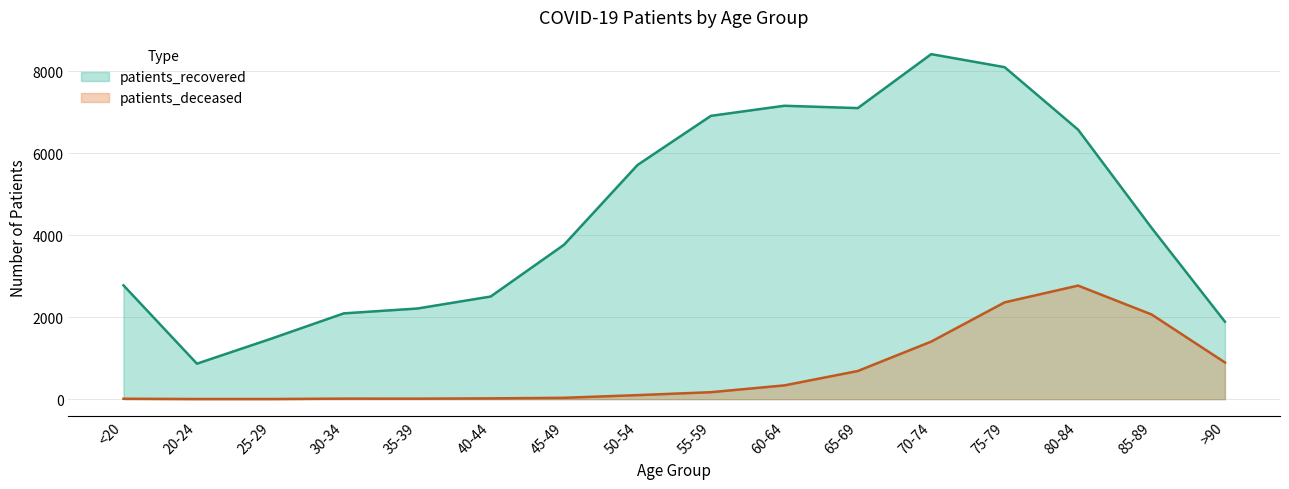

List the labels in order of patients_recovered value, largest first.

70-74, 75-79, 60-64, 65-69, 55-59, 80-84, 50-54, 85-89, 45-49, <20, 40-44, 35-39, 30-34, >90, 25-29, 20-24